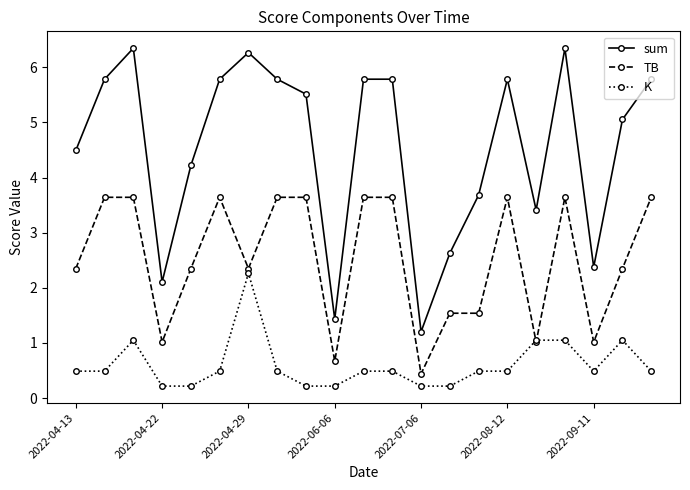

What is the maximum value for K?

2.3